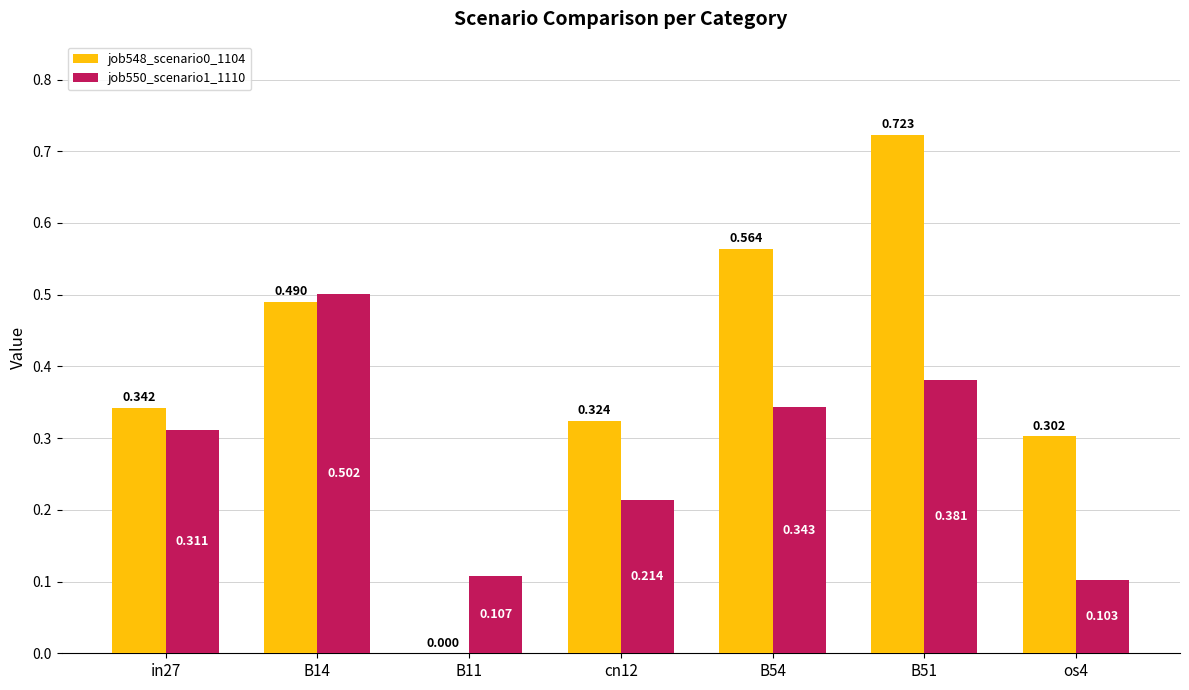

Is the value of job550_scenario1_1110 at B51 greater than the value of job548_scenario0_1104 at B11?

Yes